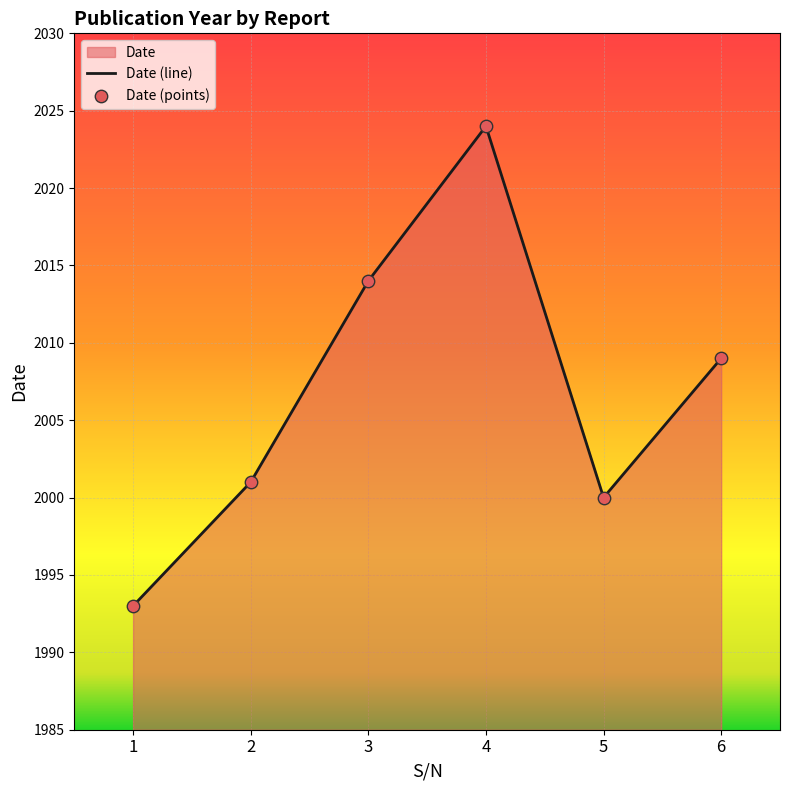

Which has a higher value, 5 or 3?

3